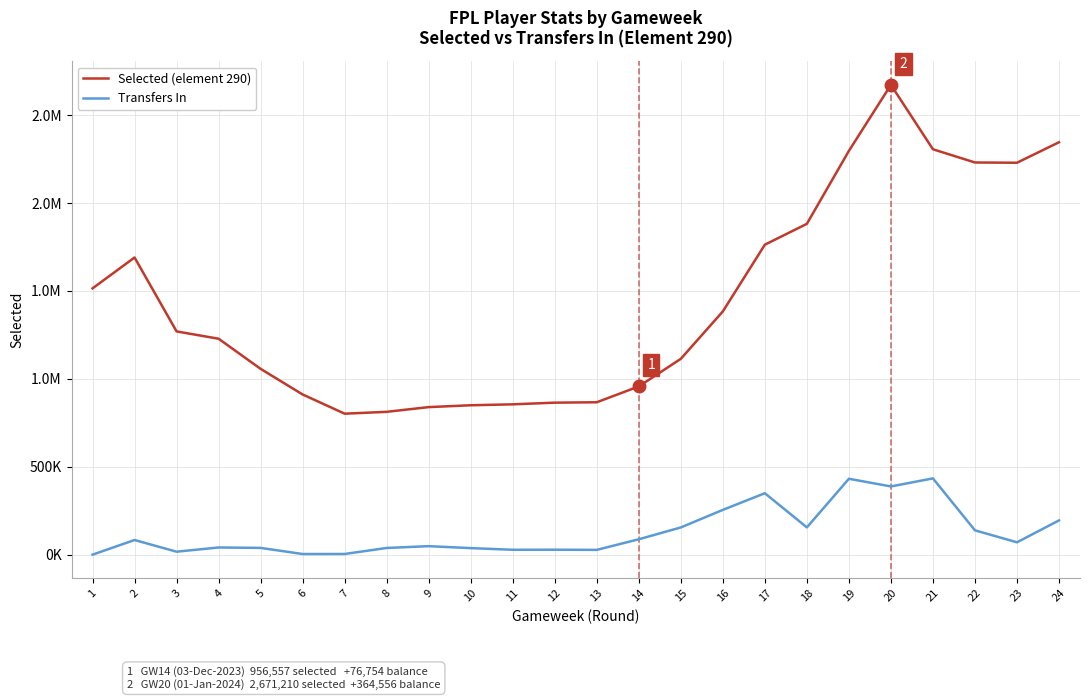

Is it true that Selected (element 290) equals 849517 at 10?

True